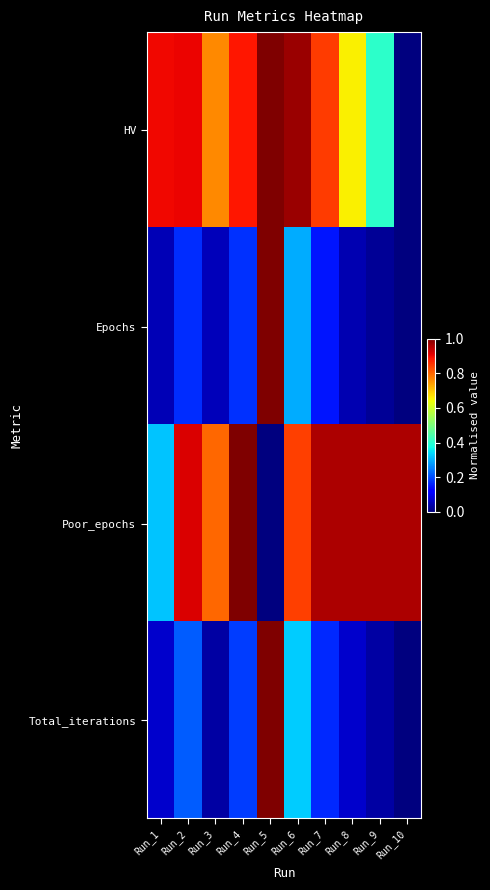

At which category is the sum across all series the highest?

Run_5